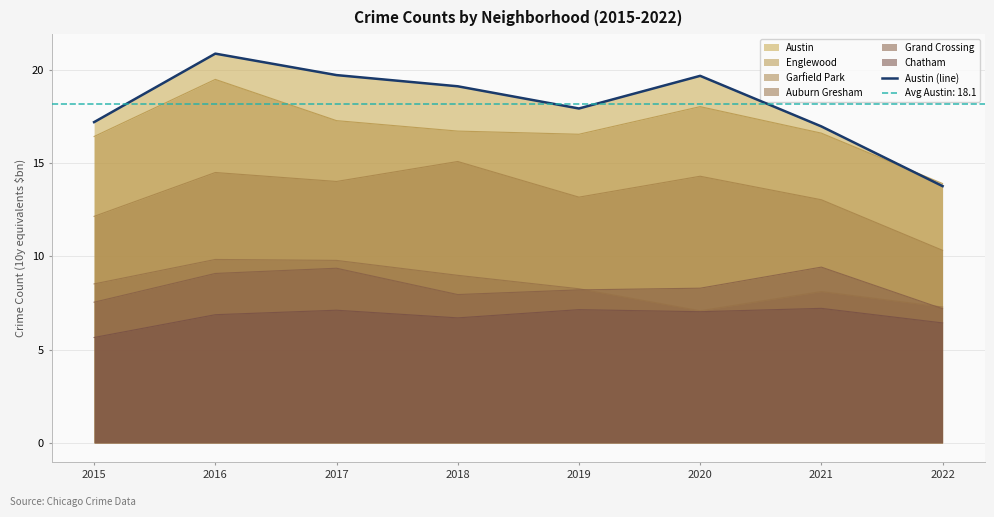

Rank the categories by value from lowest to highest.

2022, 2021, 2015, 2019, 2018, 2020, 2017, 2016